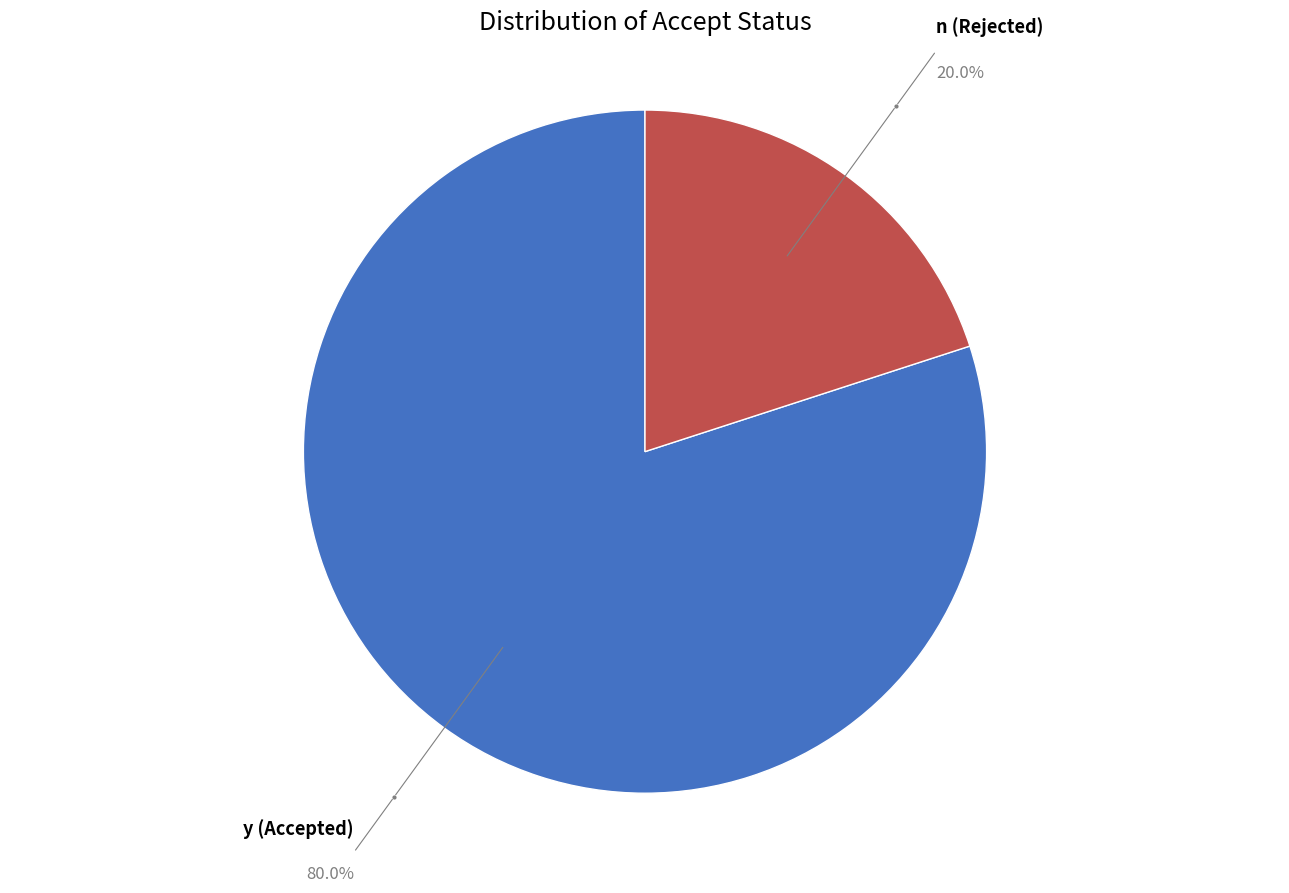

Does any single category account for the majority?

Yes